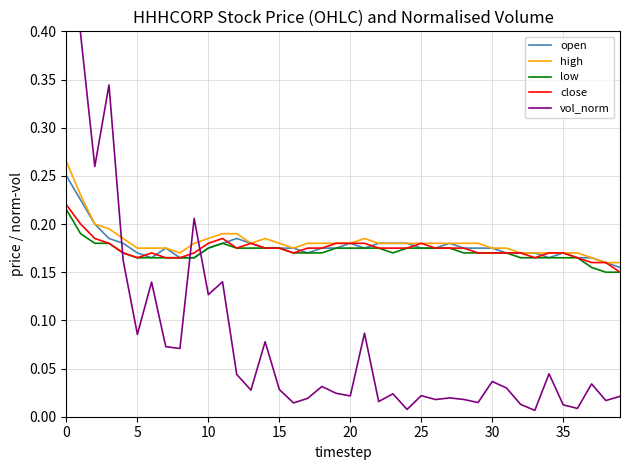

True or false: open and low cross at least once.

False